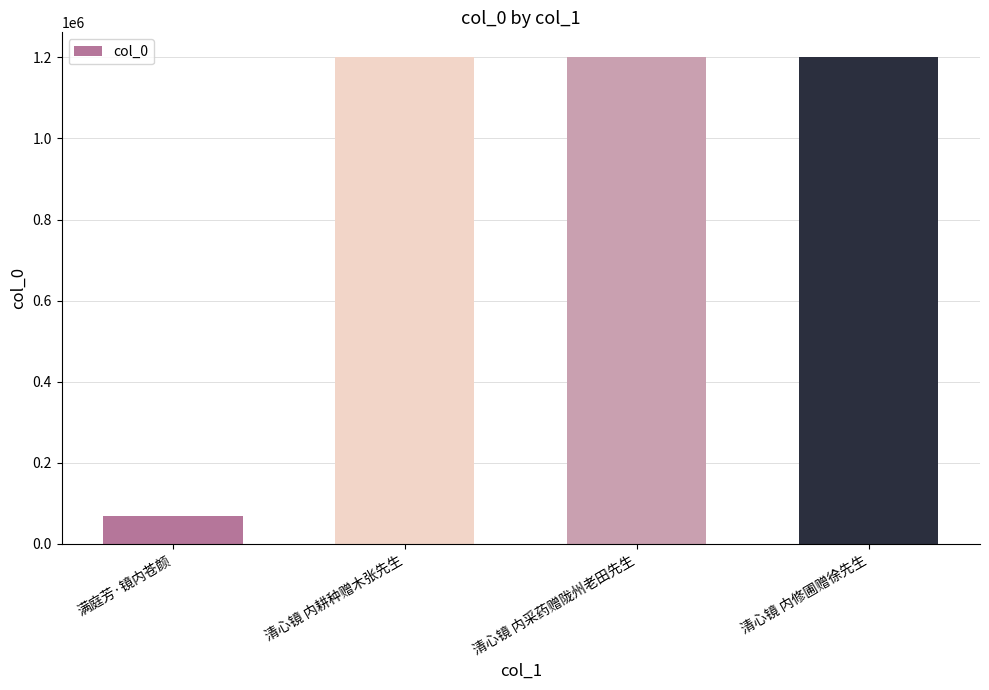

The value at 清心镜 内修圃赠徐先生 is 1201664. True or false?

True